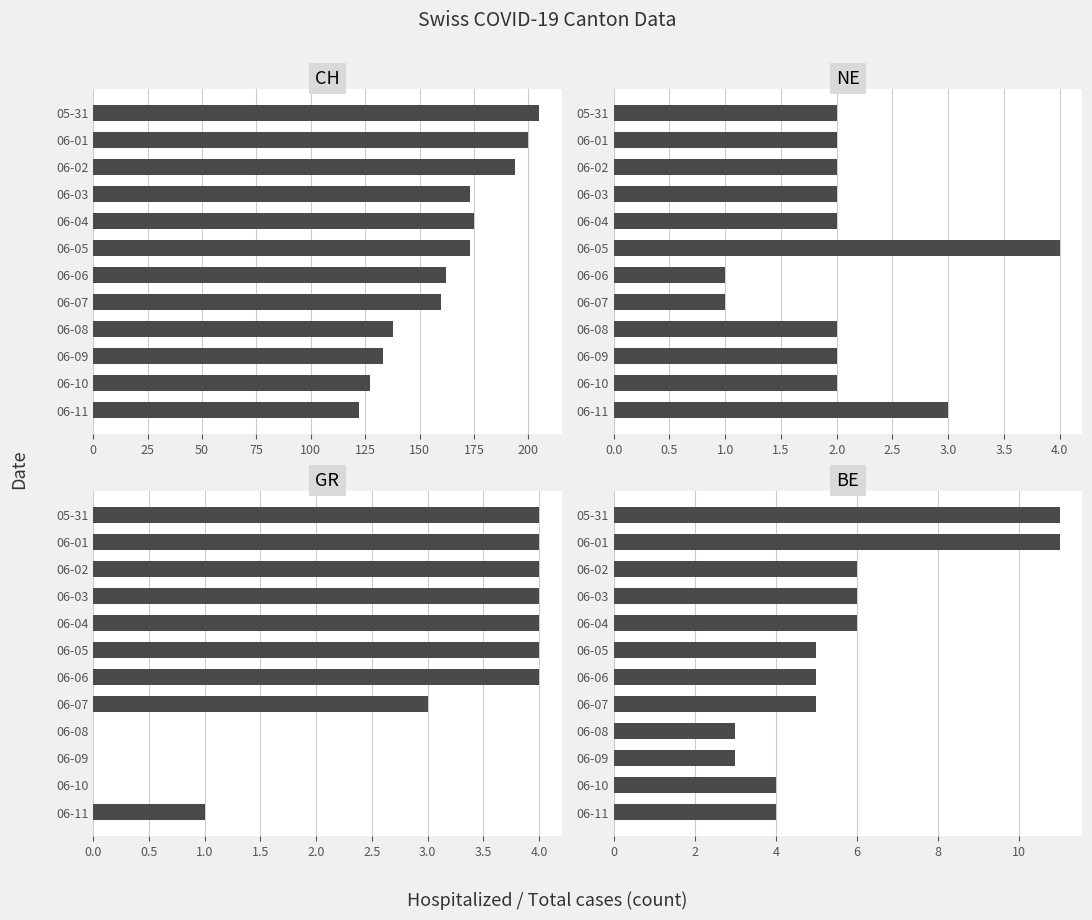

Rank the series by their maximum value, from highest to lowest.

CH, BE, NE, GR